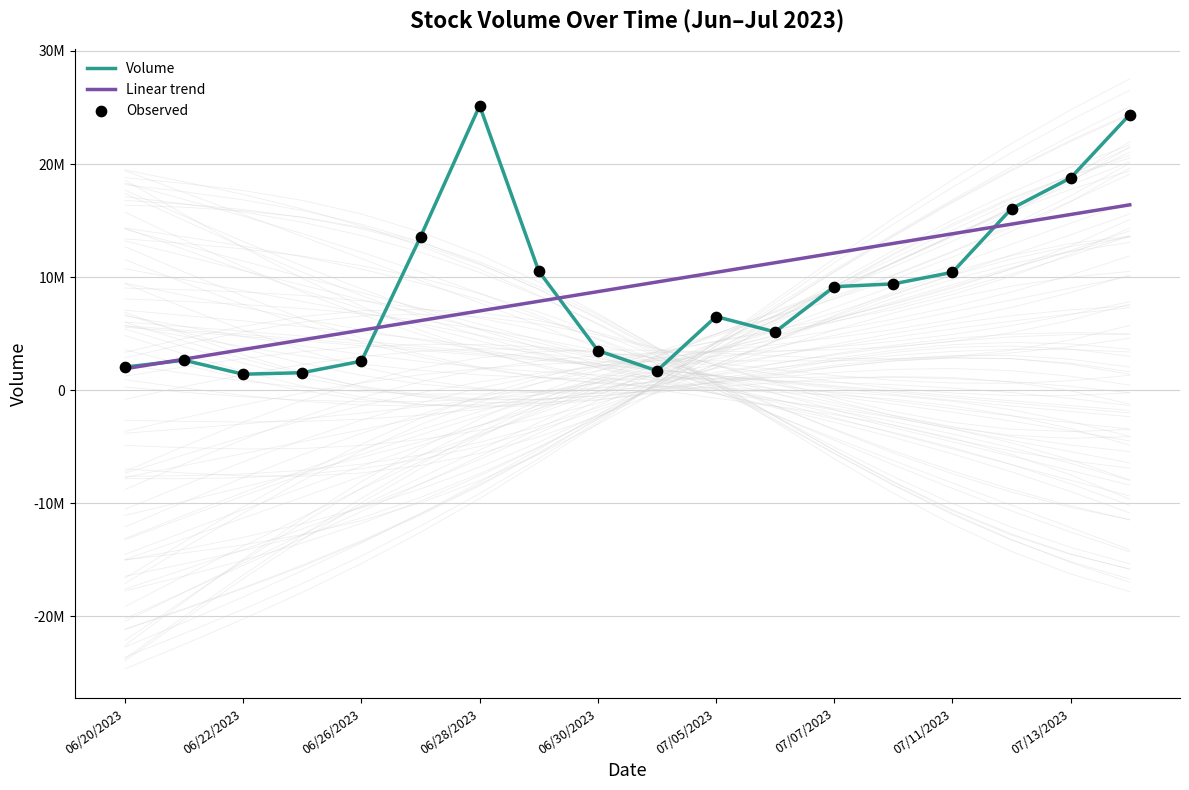

Which series contains the highest Y value?

Volume